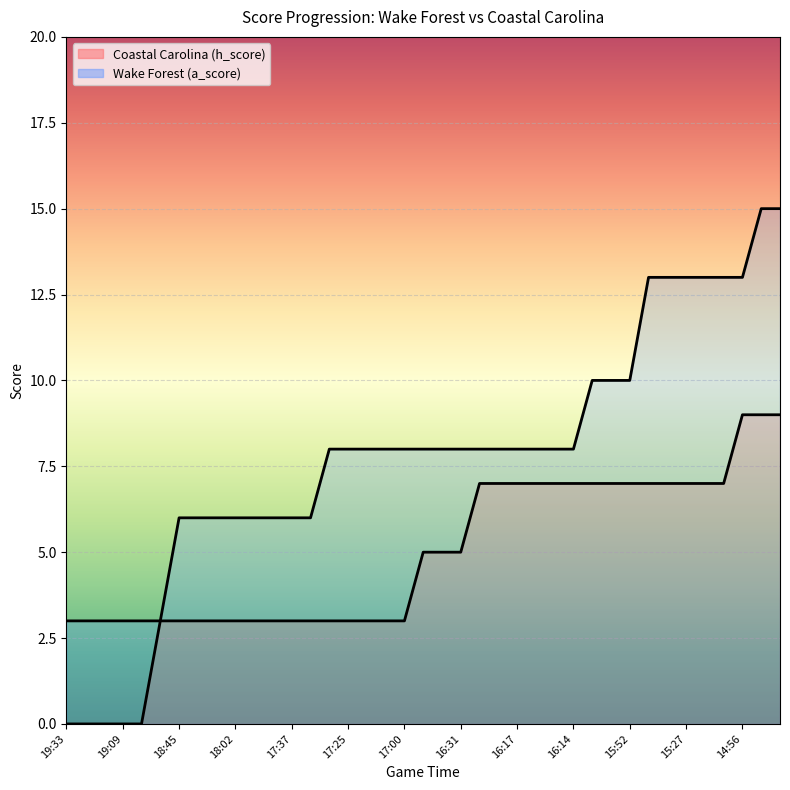

What is the average value of the Wake Forest (a_score) series?

8